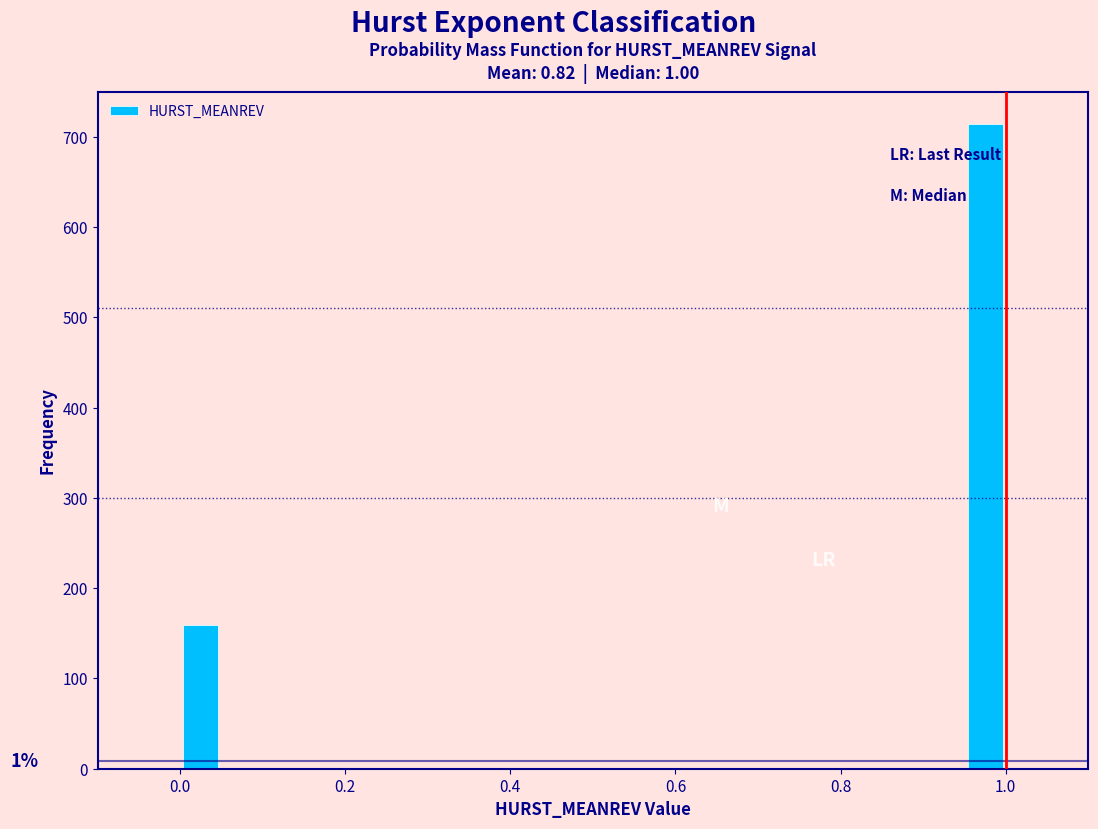

Read against the x-axis, roughly where is the centre of the tallest bar?

0.98